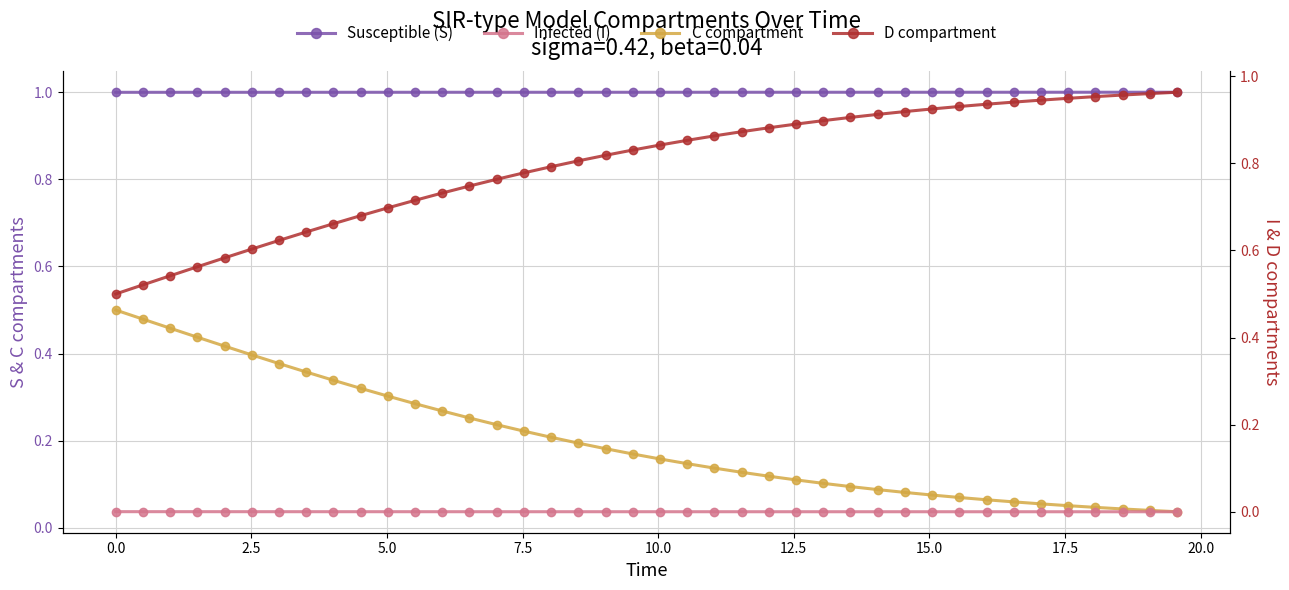

What are all the series names shown in the legend?

Susceptible (S), C compartment, Infected (I), D compartment